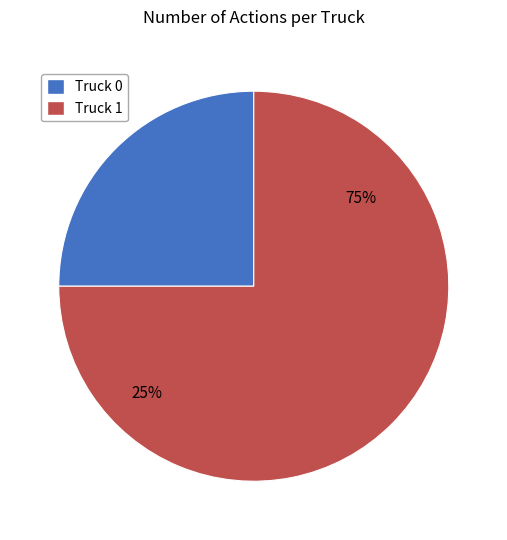

Is there any slice that represents more than half of the pie?

Yes